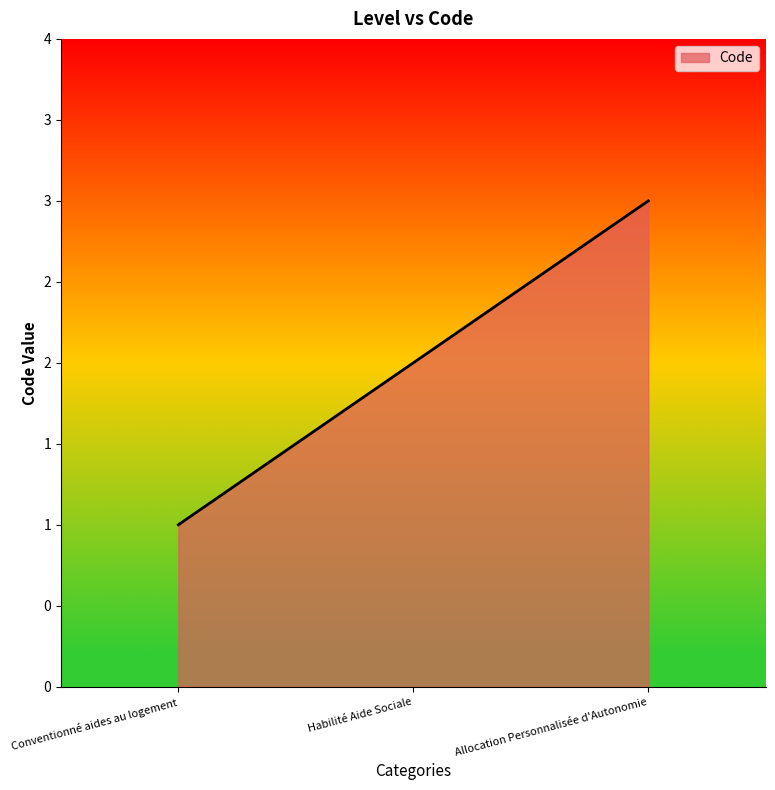

Which has a higher value, Allocation Personnalisée d'Autonomie or Conventionné aides au logement?

Allocation Personnalisée d'Autonomie